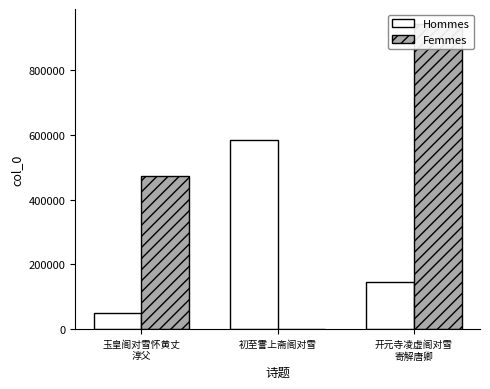

What are all the series names shown in the legend?

Hommes, Femmes